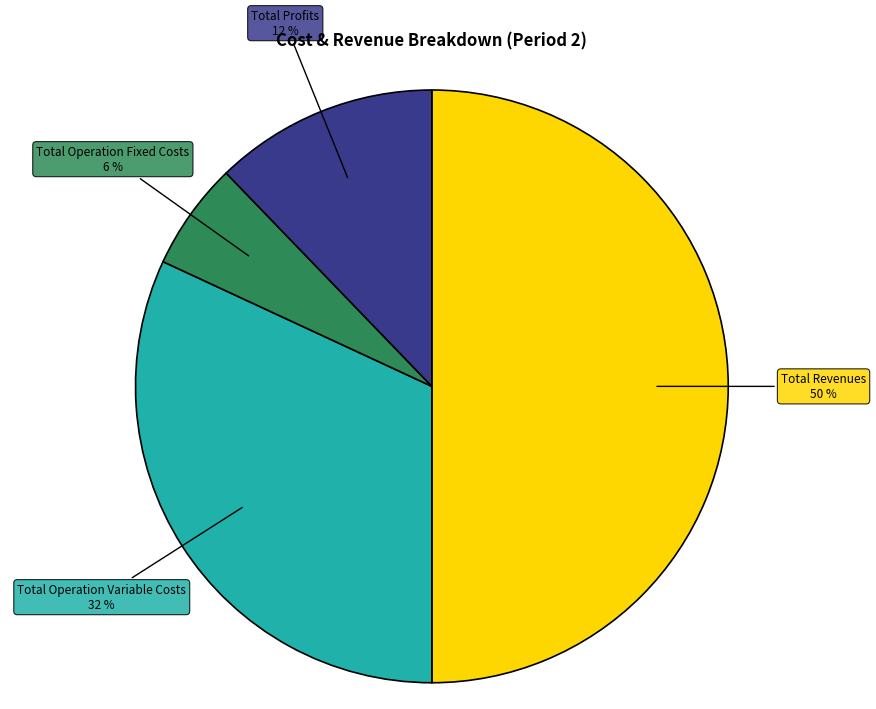

To the nearest percent, what is the average slice percentage?

25%